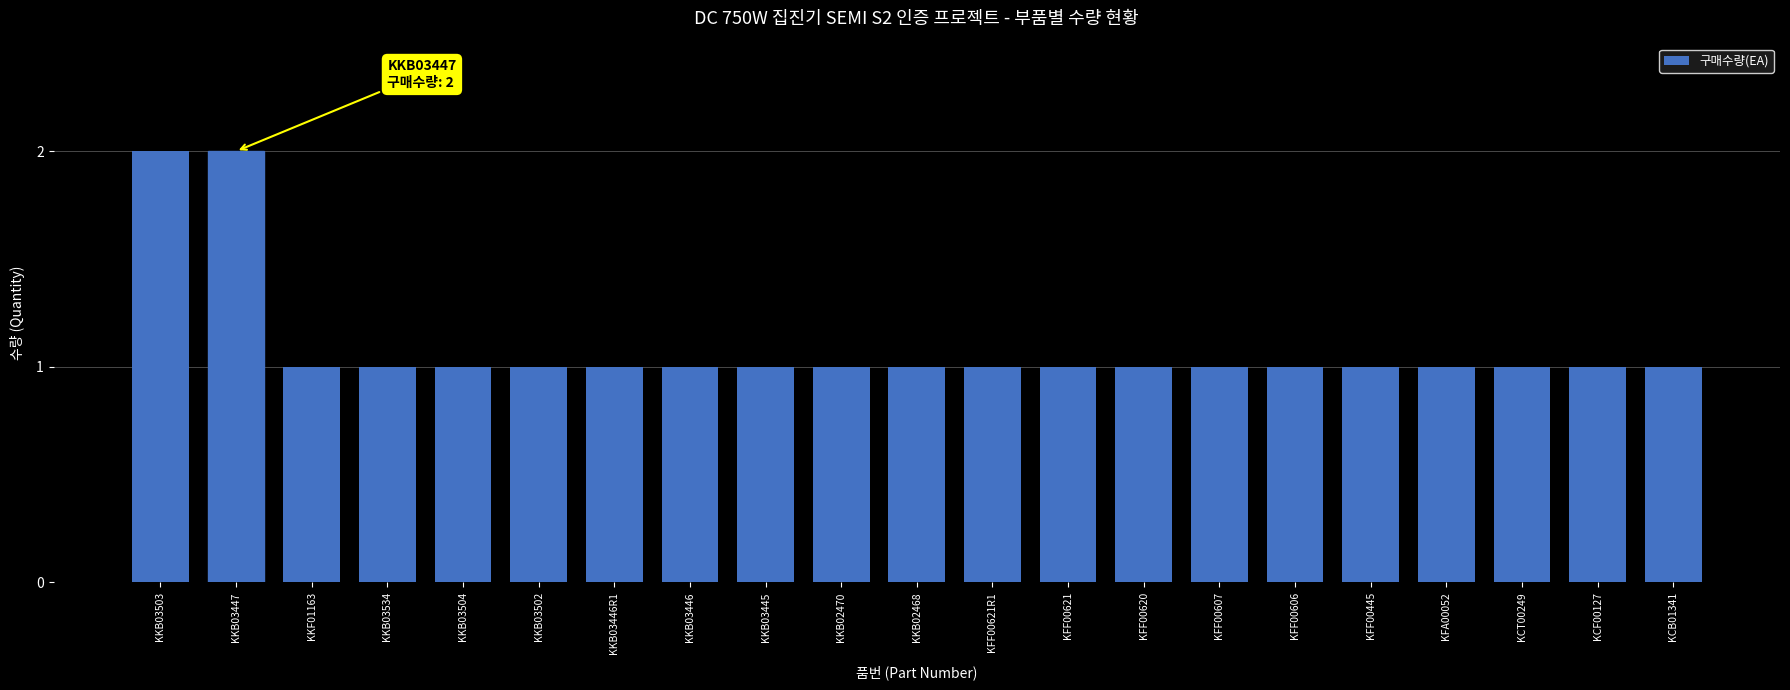

Count the values in the range 1 to 2.

21